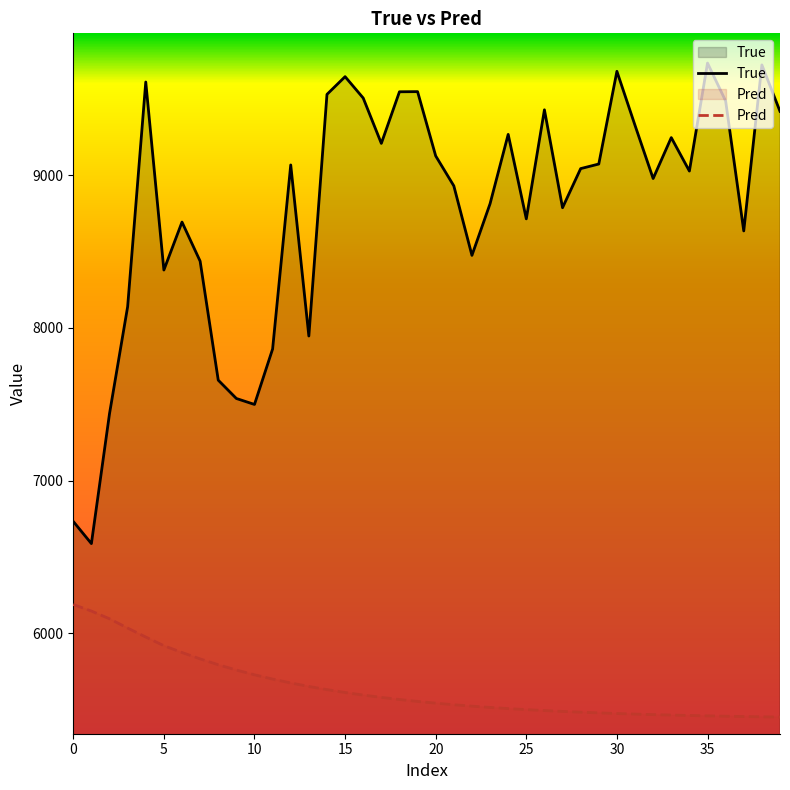

List the series in order of their peak value, highest first.

True, Pred